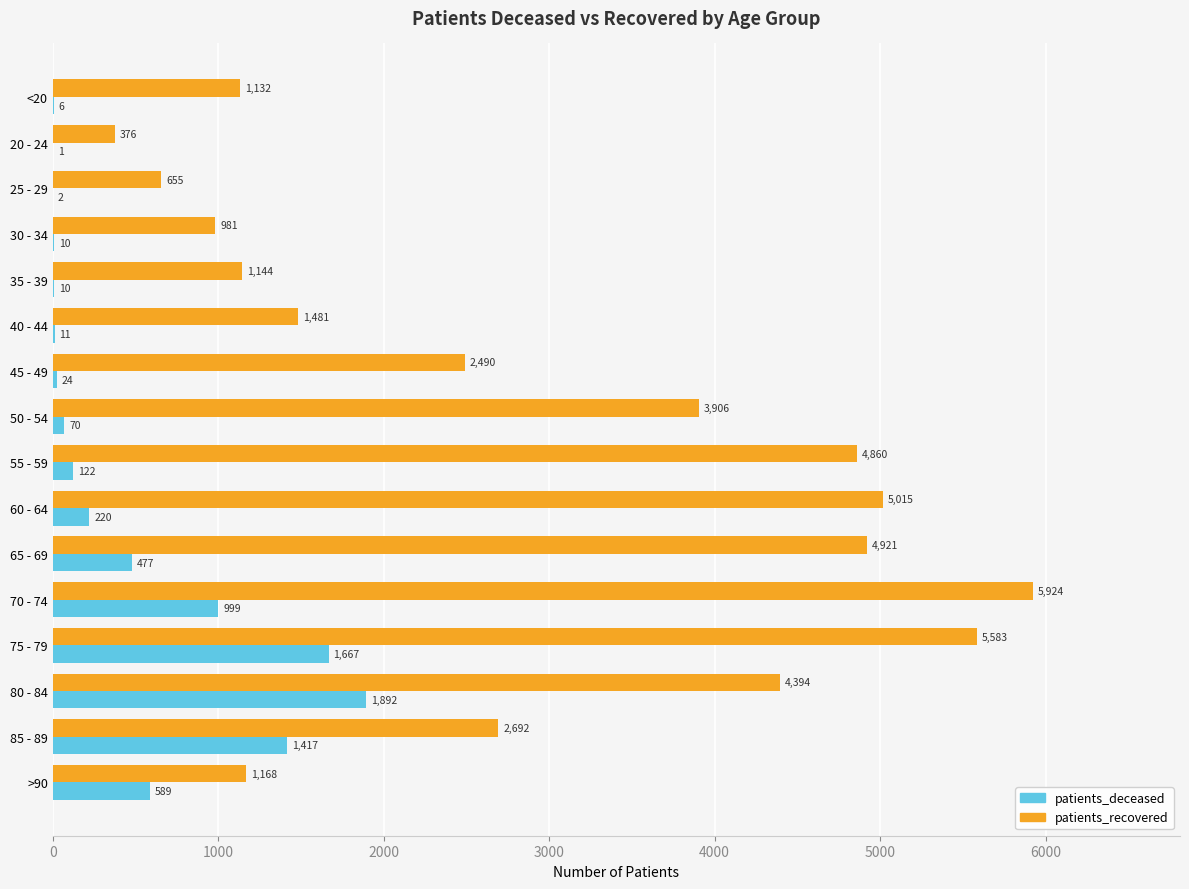

What is the sum of the patients_deceased values at 30 - 34 and 20 - 24?

11